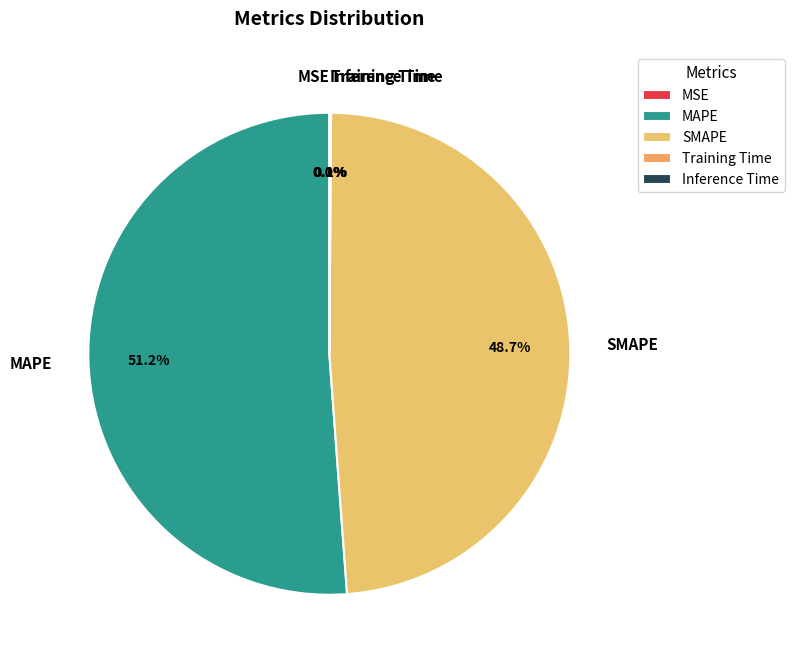

Does any single category account for the majority?

Yes